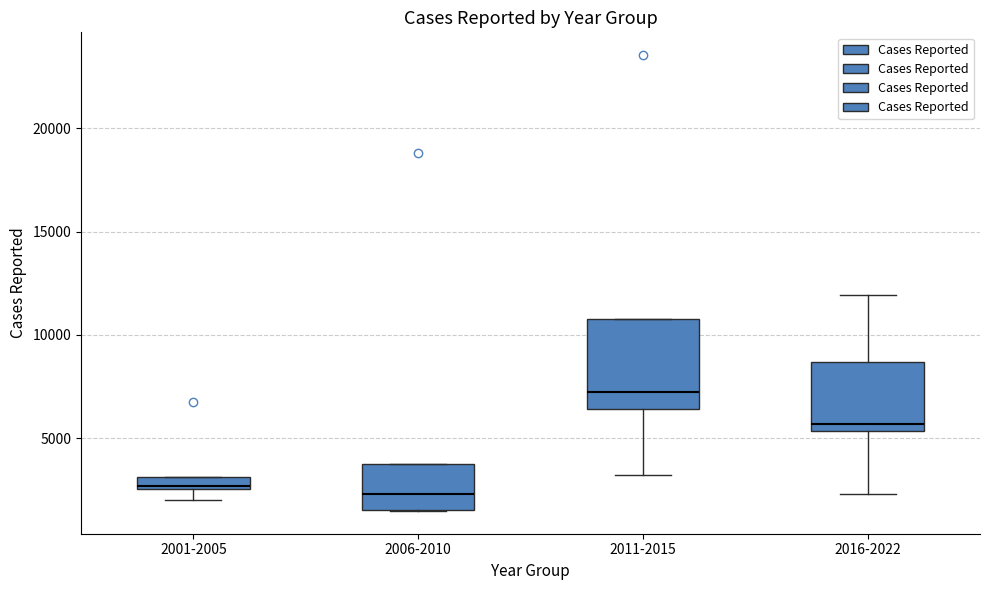

Where does the median line of the box for 2011-2015 sit on the y-axis? The values are not printed on the chart, so give them approximately, as read against the axis.

7000